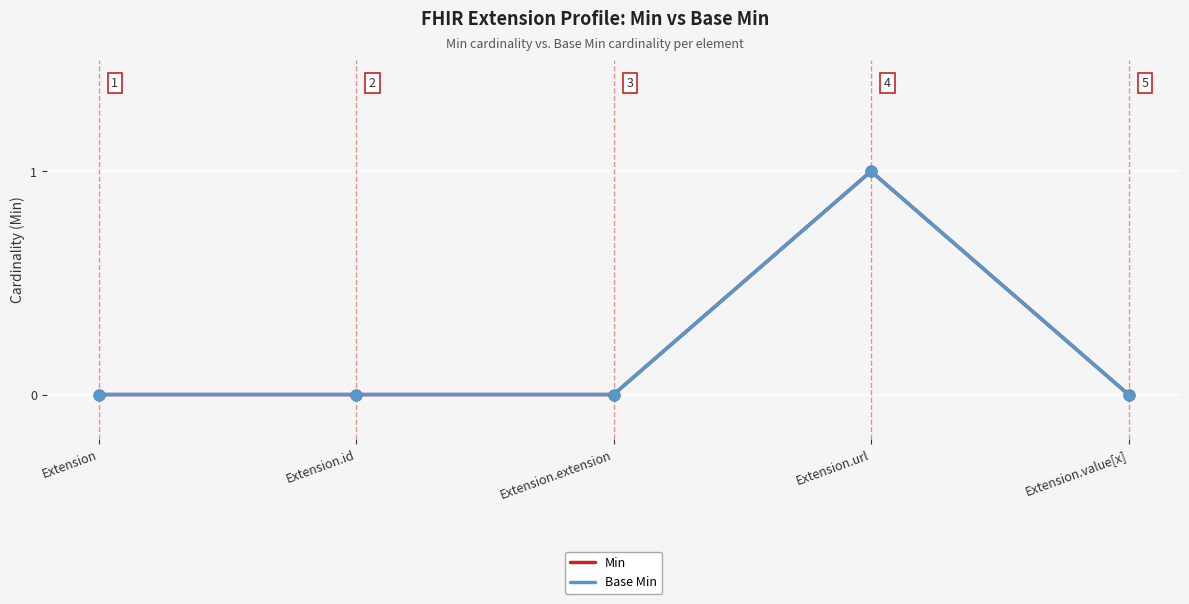

At how many categories does at least one series exceed 0?

1